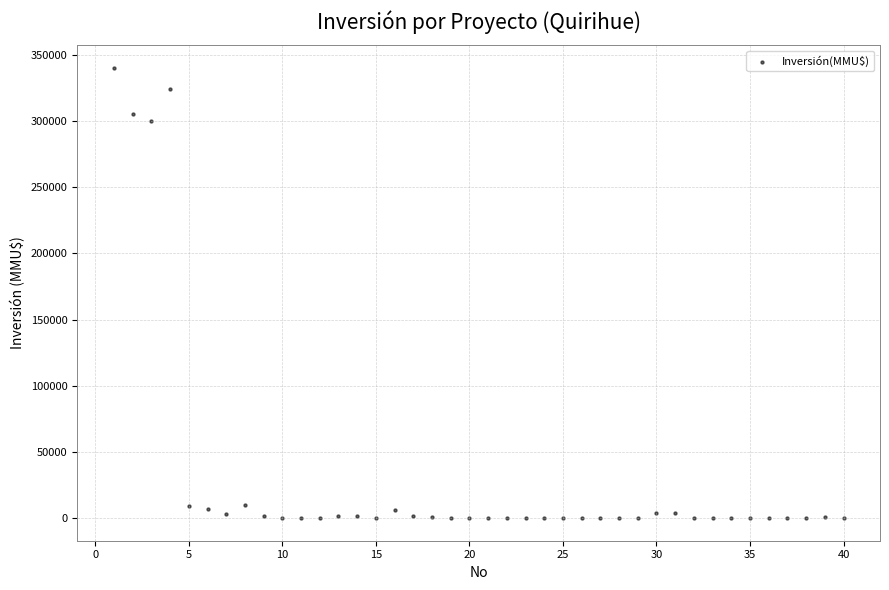

What is the range of X values (max minus min)?

39